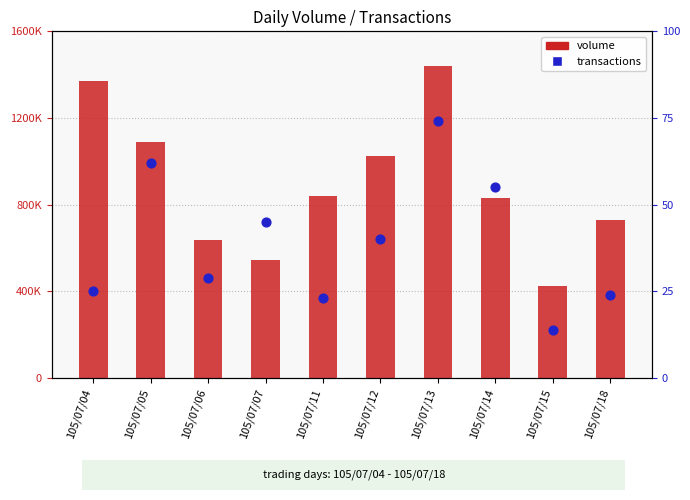

What is the total value across all series at 105/07/11?

840023